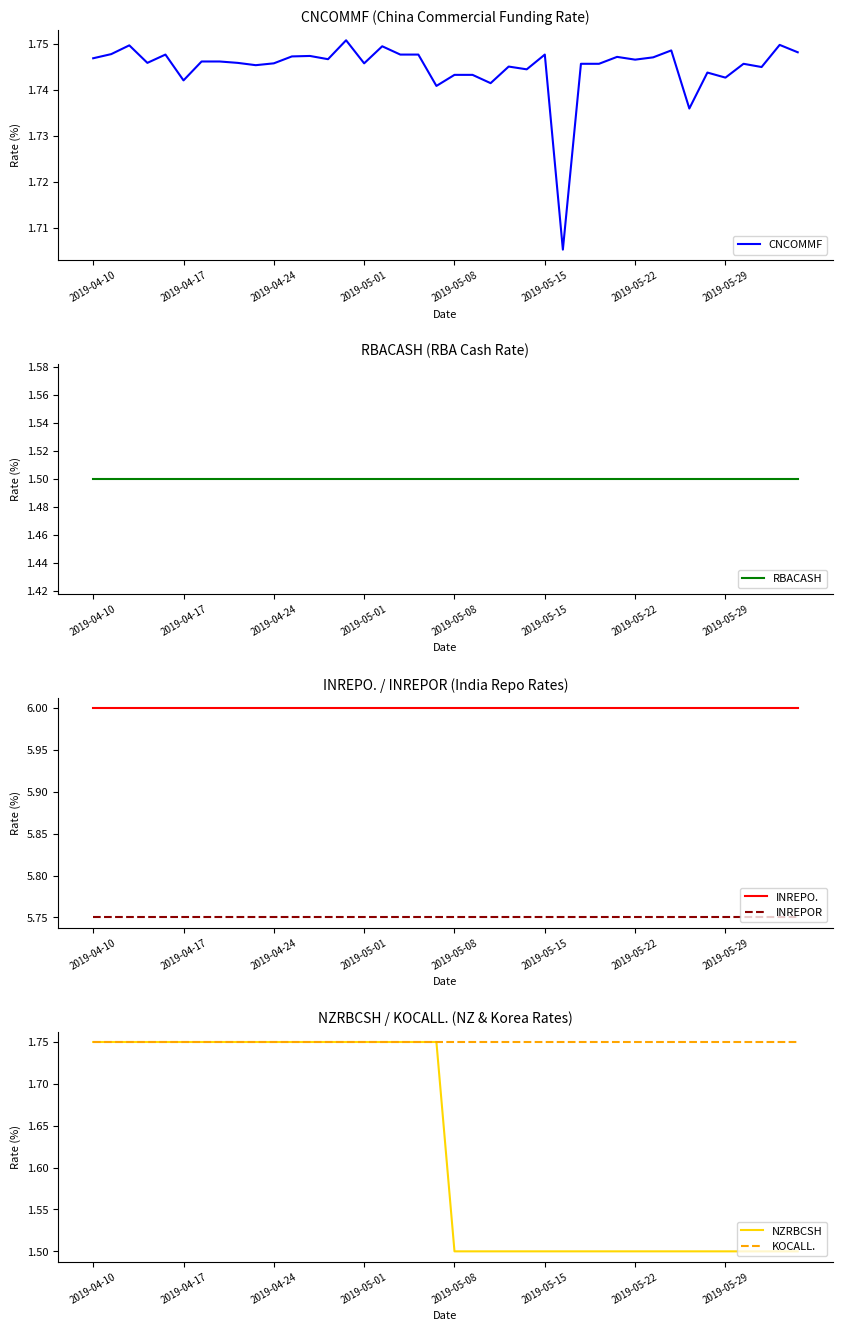

What is the highest value of the INREPO. series?

6.0